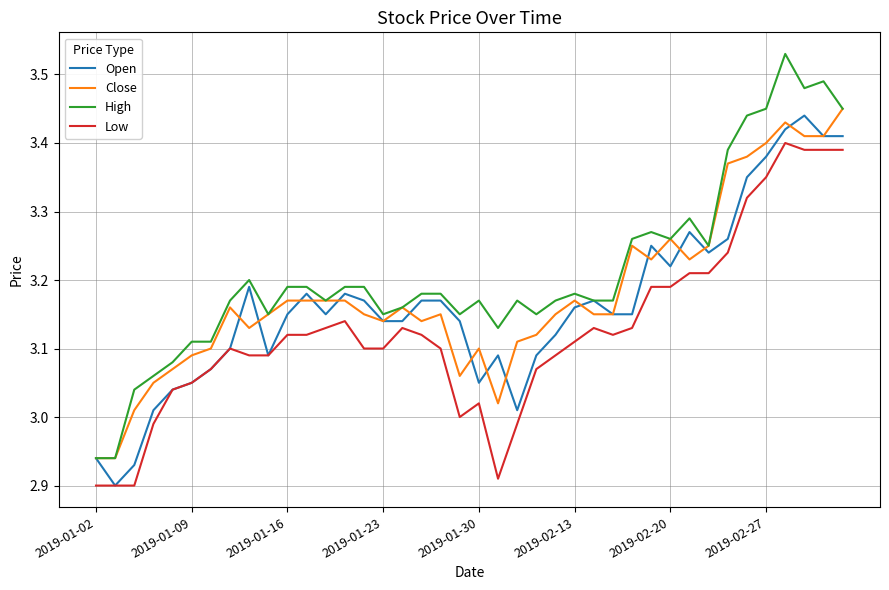

At how many categories does at least one series exceed 3?

38